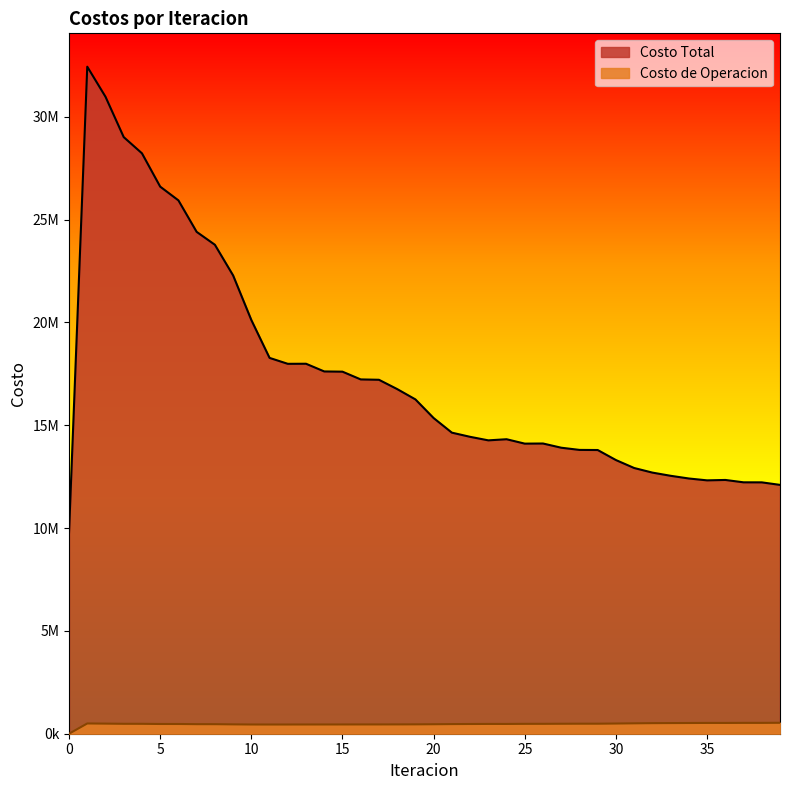

What is the difference between the Costo Total values at 37 and 7?

12180315.7